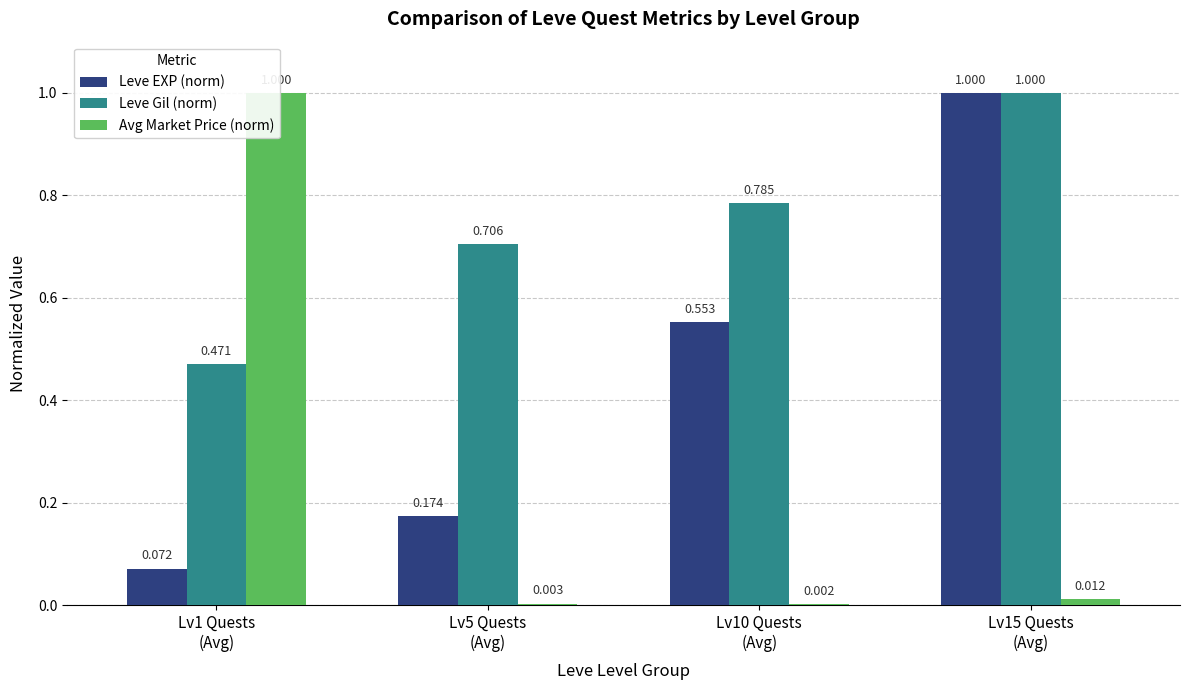

At Lv1 Quests
(Avg), list the series in order from largest to smallest.

Avg Market Price (norm), Leve Gil (norm), Leve EXP (norm)